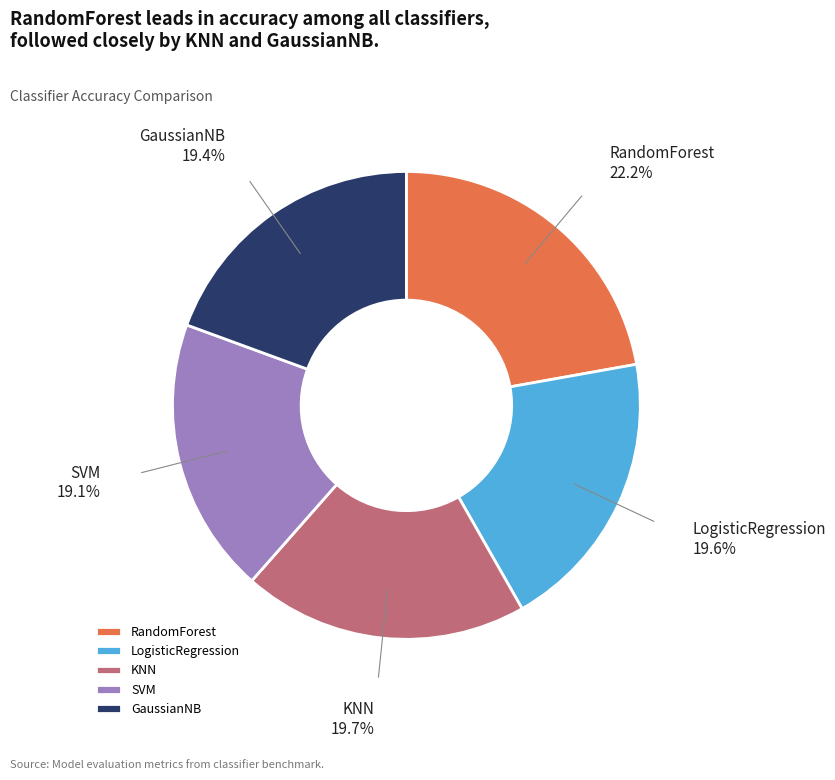

Which has a higher value, RandomForest or GaussianNB?

RandomForest